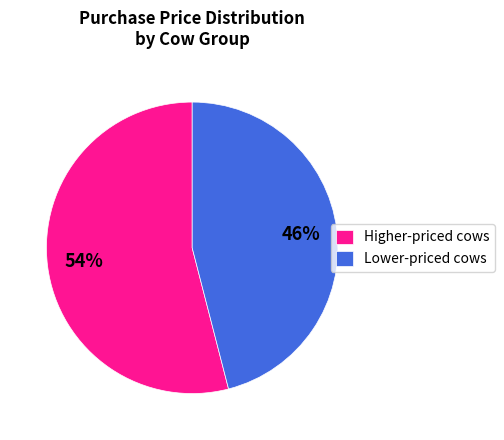

To the nearest percent, what percentage of the pie is Higher-priced cows?

54%